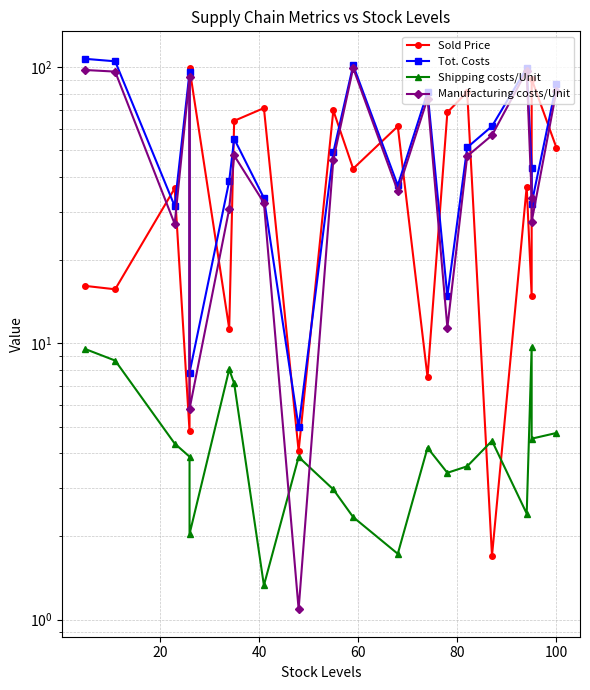

What is the difference between the second highest and second lowest values in the Tot. Costs series?

97.4